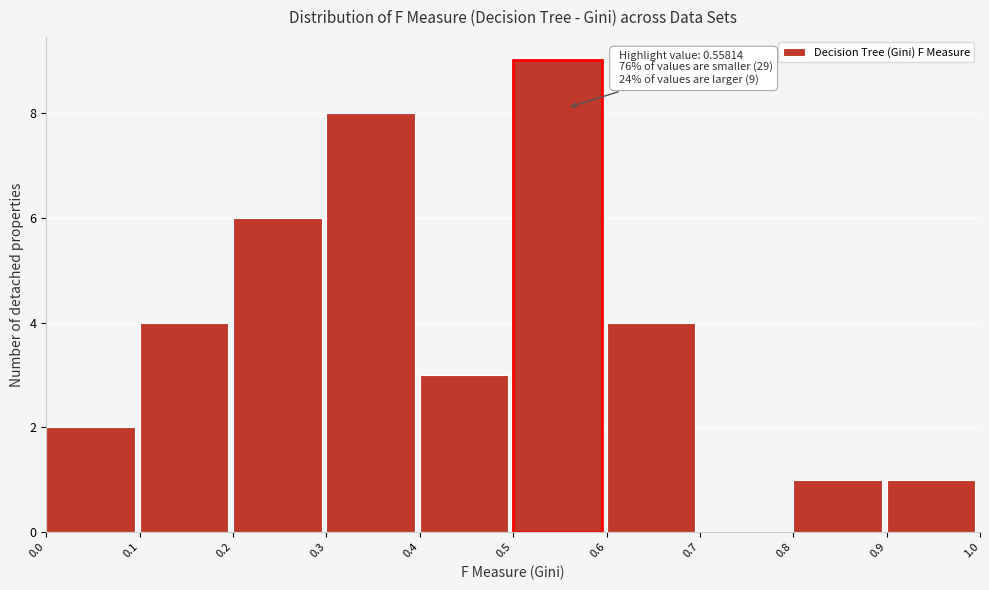

Over which range of the x-axis is the bar tallest?

0.5 to 0.6